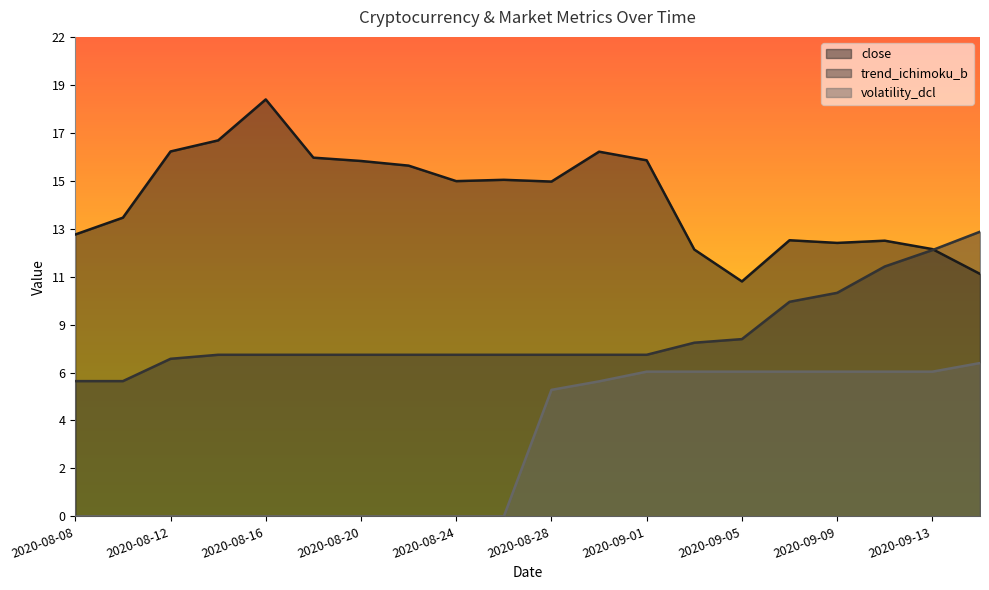

What is the spread (max minus min) of values at 2020-08-24?

15.1